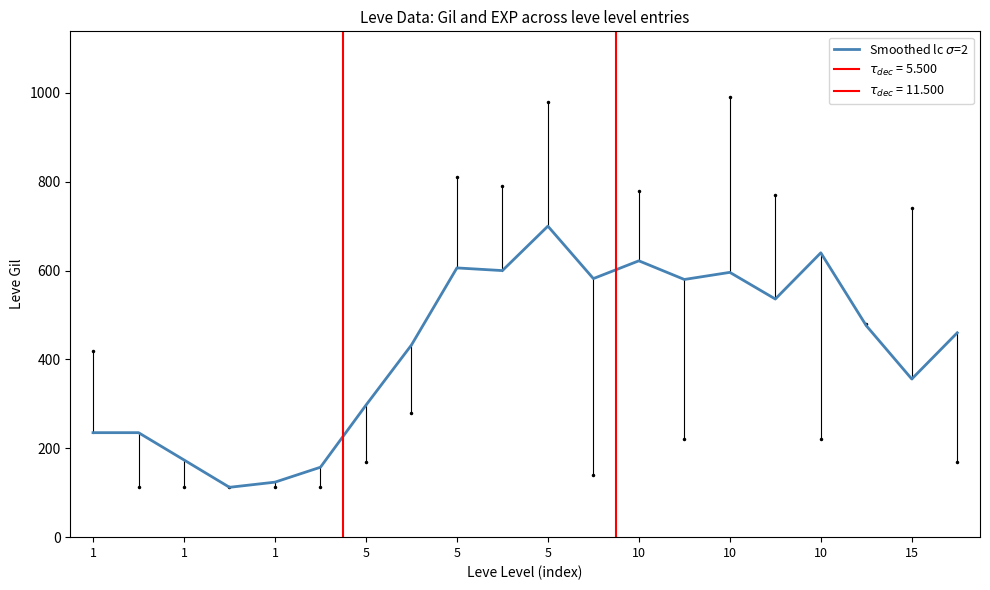

What is the greatest value displayed?

700.0